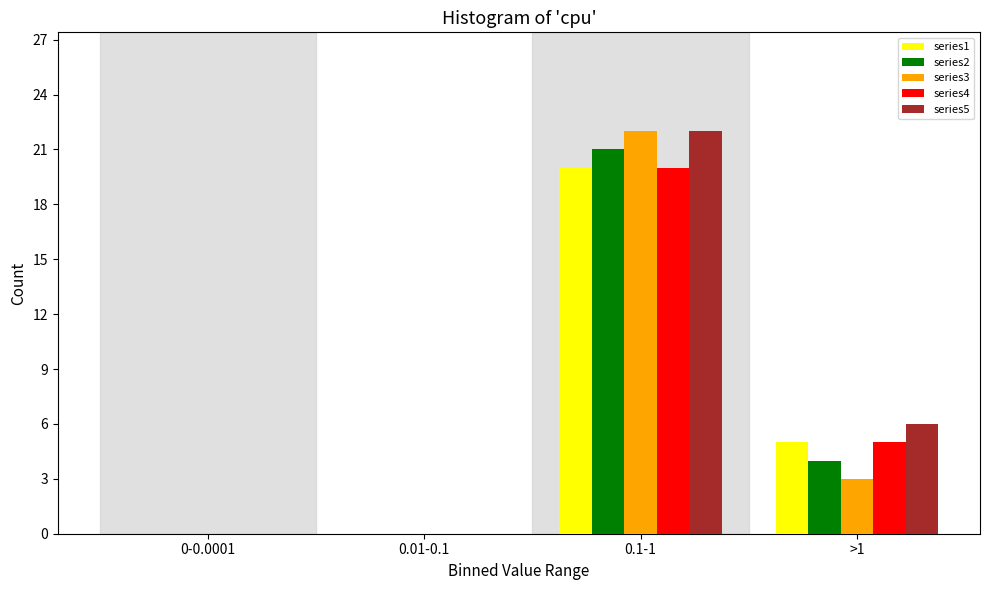

Reading left to right, what are all the values shown in this chart?

series1: 0-0.0001=0	0.01-0.1=0	0.1-1=20	>1=5
series2: 0-0.0001=0	0.01-0.1=0	0.1-1=21	>1=4
series3: 0-0.0001=0	0.01-0.1=0	0.1-1=22	>1=3
series4: 0-0.0001=0	0.01-0.1=0	0.1-1=20	>1=5
series5: 0-0.0001=0	0.01-0.1=0	0.1-1=22	>1=6